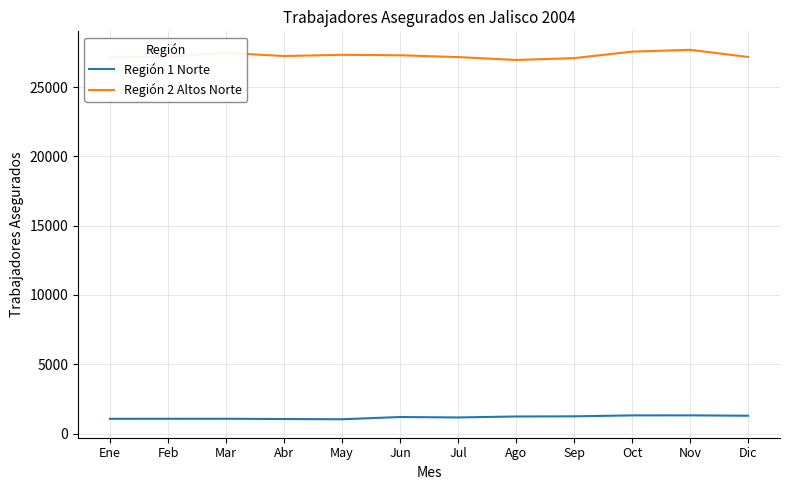

What is the difference between the highest and lowest values at May?

26290